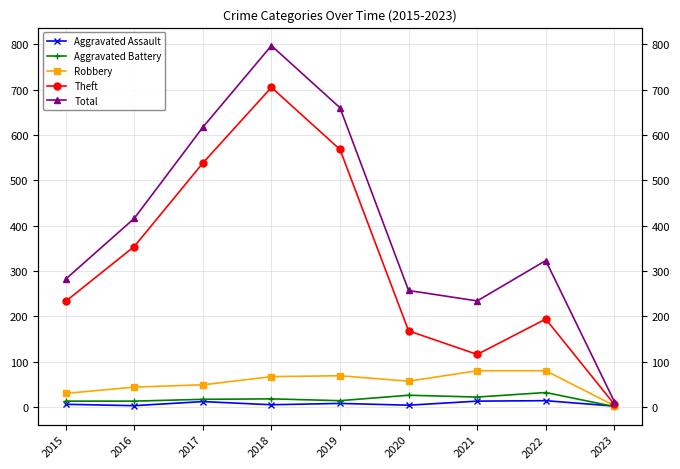

True or false: Robbery and Theft cross at least once.

False